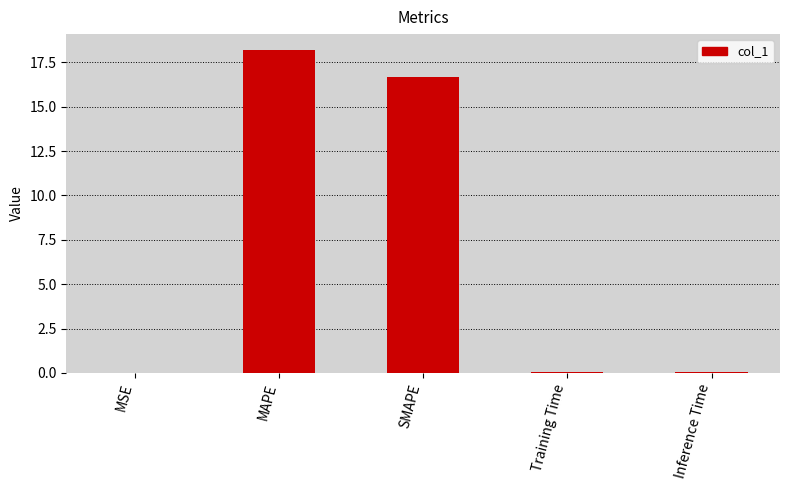

Which label corresponds to the largest value in the chart?

MAPE